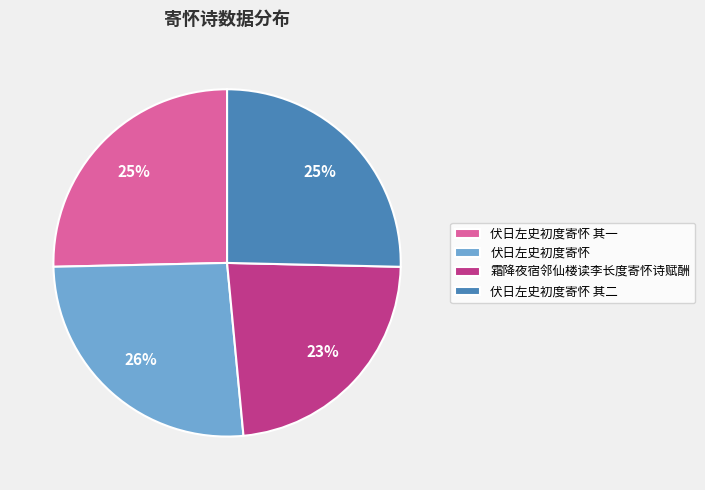

Combined, do 霜降夜宿邻仙楼读李长度寄怀诗赋酬 and 伏日左史初度寄怀 其二 account for over 50%?

No